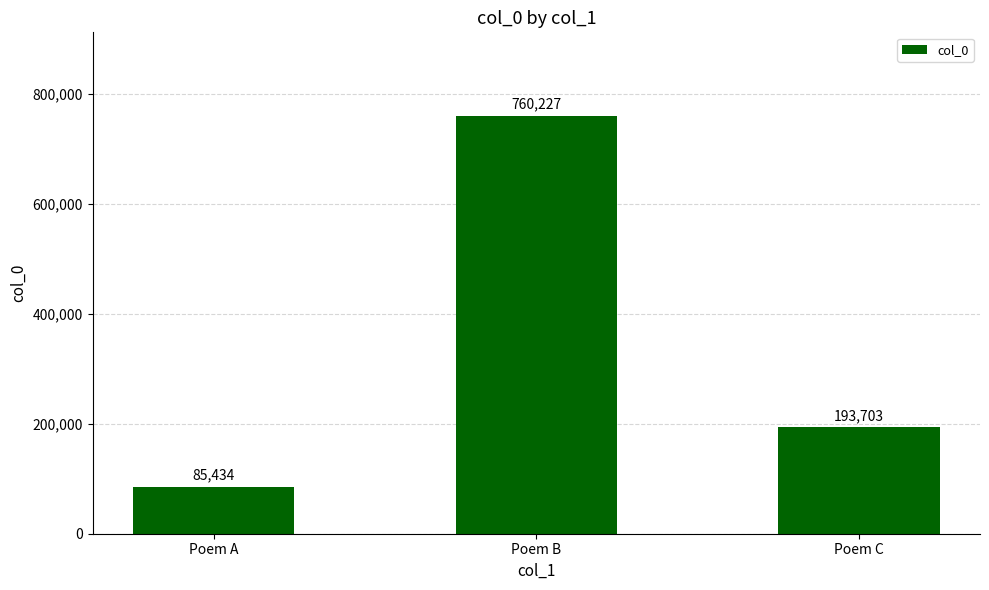

The value at Poem B is 1200251. True or false?

False